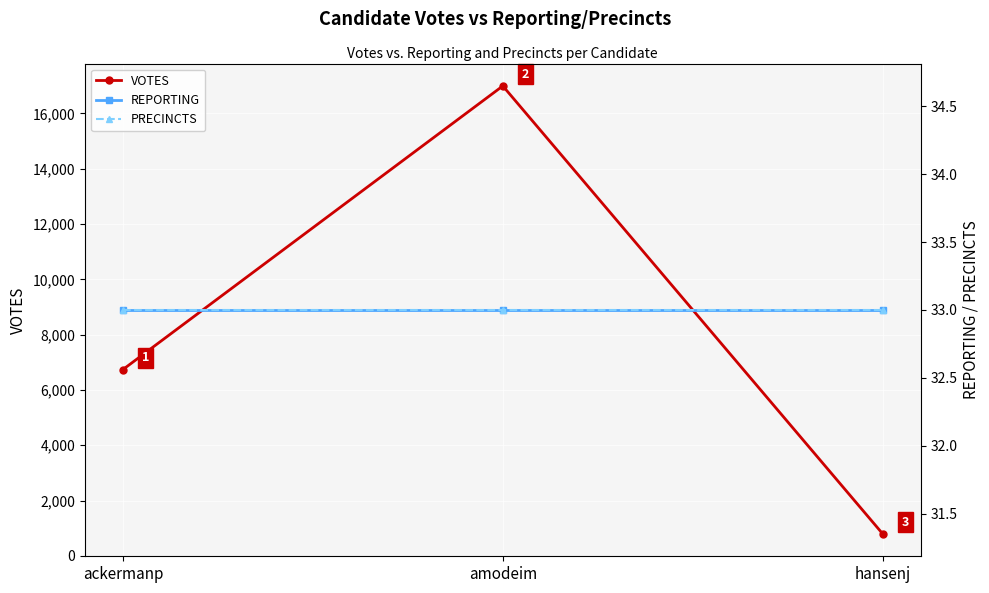

Which series has the widest spread of values?

VOTES